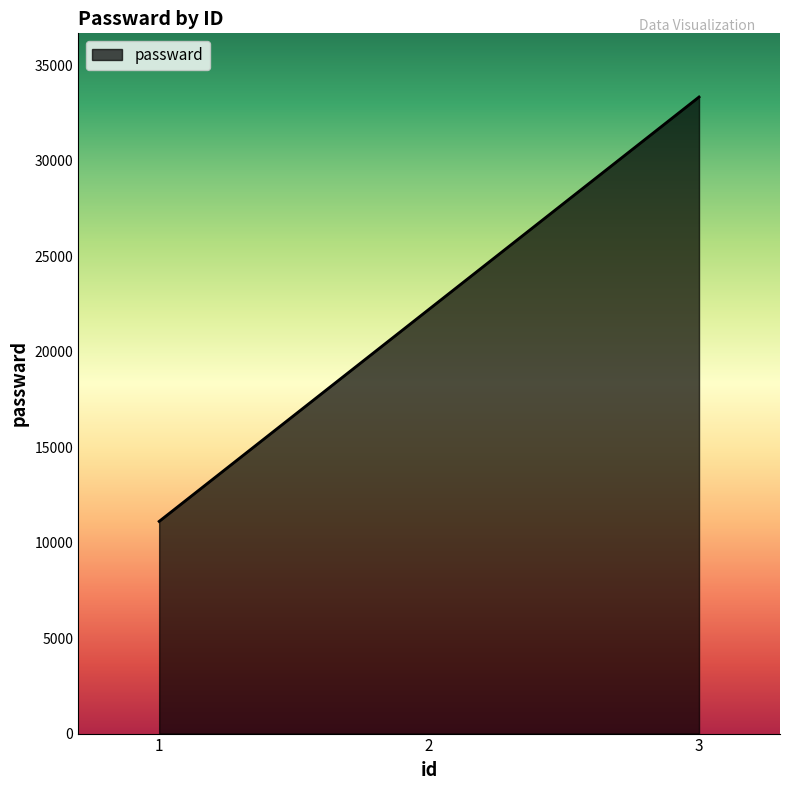

The value at 1 is 11111. True or false?

True